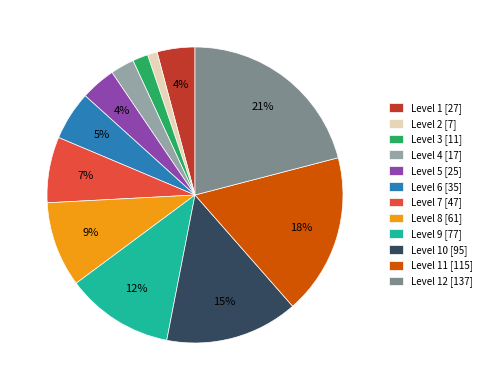

Is there a majority slice in this chart?

No